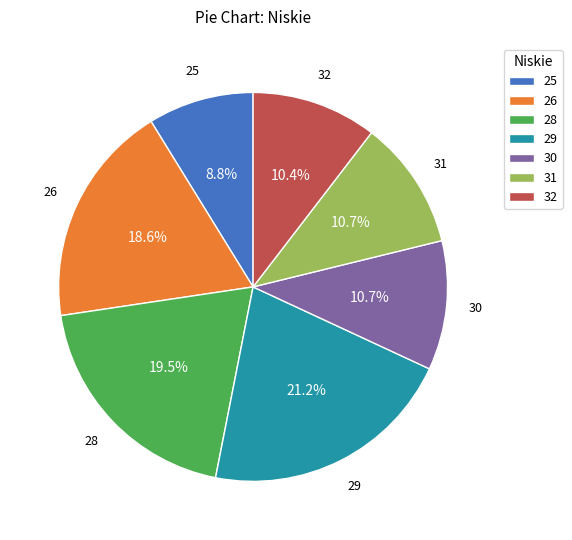

Combined, do 32 and 28 account for over 50%?

No